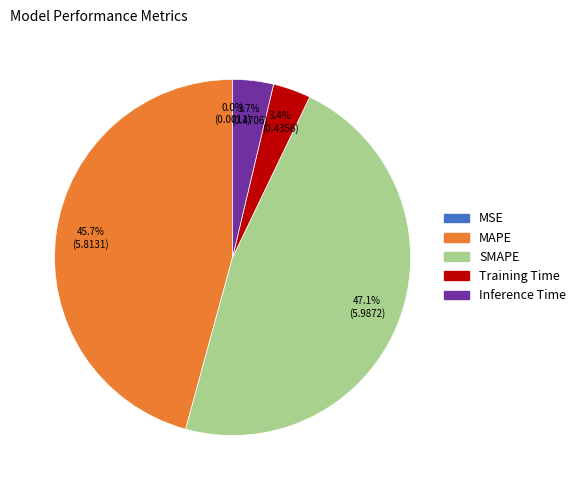

Does any single category account for the majority?

No